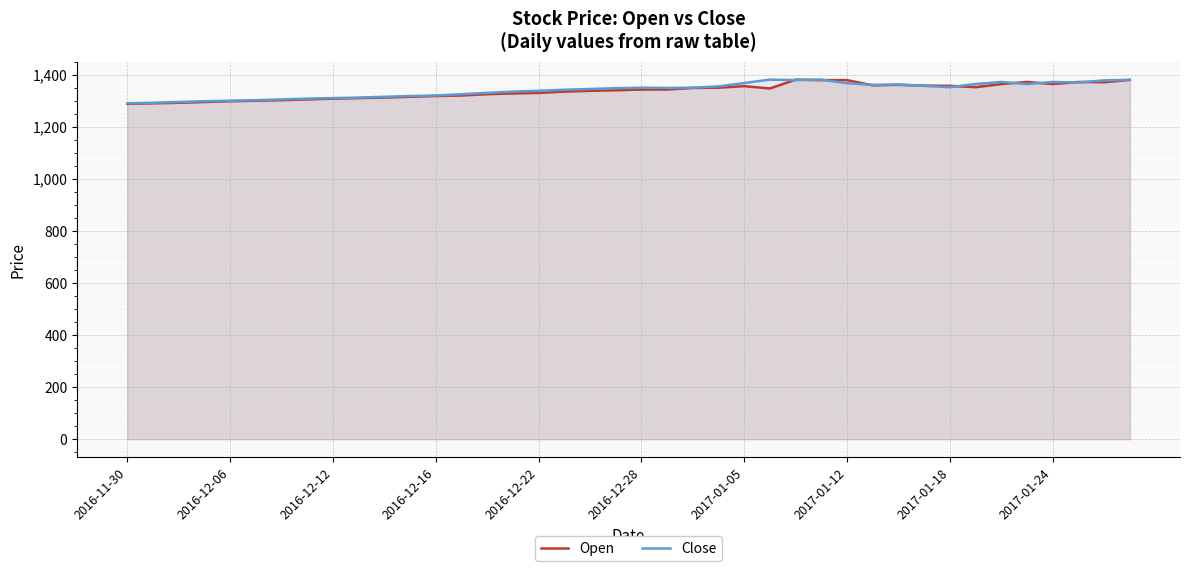

True or false: Open has a value of 876 at 2017-01-18.

False